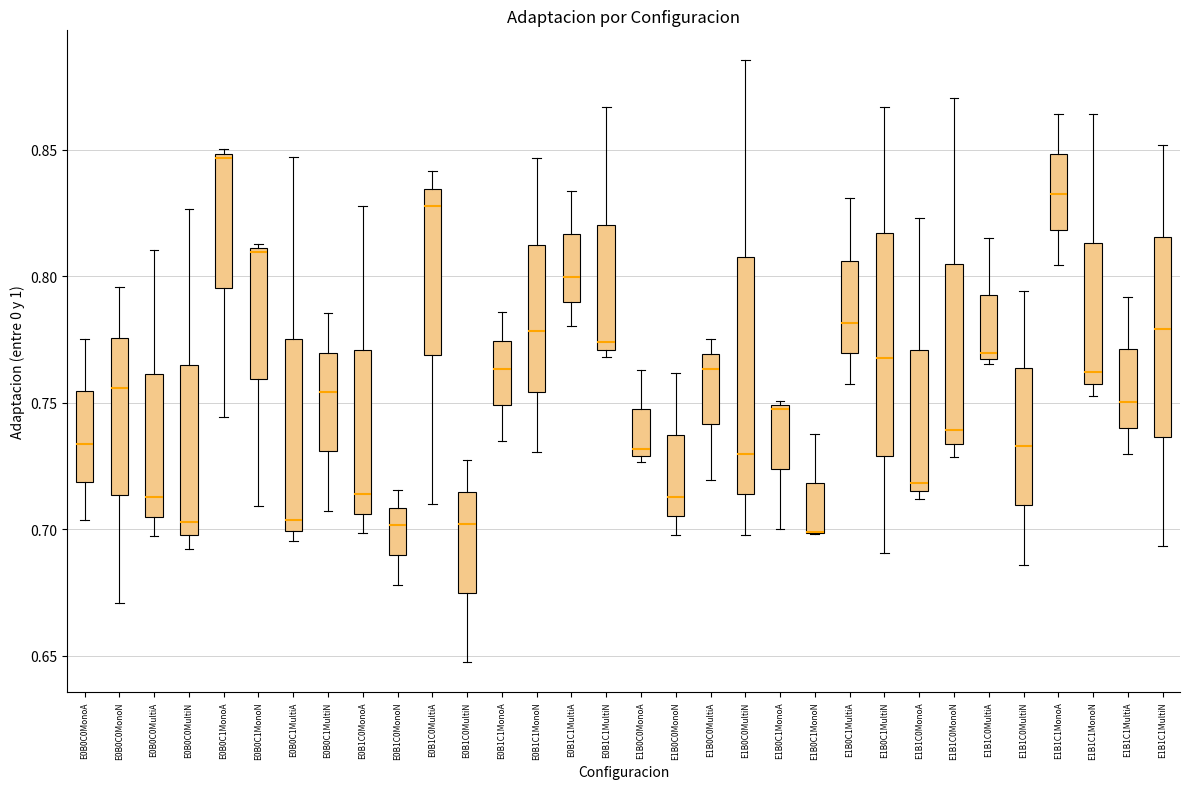

Reading left to right, read every box against the y-axis: the position of its median line, the range the box covers, and the ends of its whiskers. The values are not printed on the chart, so give them approximately, as read against the axis.

E0B0C0MonoA: median 0.735, box 0.720 to 0.755, whiskers 0.705 to 0.775
E0B0C0MonoN: median 0.755, box 0.715 to 0.775, whiskers 0.670 to 0.795
E0B0C0MultiA: median 0.715, box 0.705 to 0.760, whiskers 0.695 to 0.810
E0B0C0MultiN: median 0.705, box 0.700 to 0.765, whiskers 0.690 to 0.825
E0B0C1MonoA: median 0.845, box 0.795 to 0.850, whiskers 0.745 to 0.850 (just above the box's upper edge)
E0B0C1MonoN: median 0.810 (just below the box's upper edge), box 0.760 to 0.810, whiskers 0.710 to 0.815
E0B0C1MultiA: median 0.705, box 0.700 to 0.775, whiskers 0.695 to 0.845
E0B0C1MultiN: median 0.755, box 0.730 to 0.770, whiskers 0.705 to 0.785
E0B1C0MonoA: median 0.715, box 0.705 to 0.770, whiskers 0.700 to 0.830
E0B1C0MonoN: median 0.700, box 0.690 to 0.710, whiskers 0.680 to 0.715
E0B1C0MultiA: median 0.830, box 0.770 to 0.835, whiskers 0.710 to 0.840
E0B1C0MultiN: median 0.700, box 0.675 to 0.715, whiskers 0.650 to 0.725
E0B1C1MonoA: median 0.765, box 0.750 to 0.775, whiskers 0.735 to 0.785
E0B1C1MonoN: median 0.780, box 0.755 to 0.810, whiskers 0.730 to 0.845
E0B1C1MultiA: median 0.800, box 0.790 to 0.815, whiskers 0.780 to 0.835
E0B1C1MultiN: median 0.775, box 0.770 to 0.820, whiskers 0.770 (just below the box's lower edge) to 0.865
E1B0C0MonoA: median 0.730 (just above the box's lower edge), box 0.730 to 0.745, whiskers 0.725 to 0.765
E1B0C0MonoN: median 0.715, box 0.705 to 0.735, whiskers 0.700 to 0.760
E1B0C0MultiA: median 0.765, box 0.740 to 0.770, whiskers 0.720 to 0.775
E1B0C0MultiN: median 0.730, box 0.715 to 0.805, whiskers 0.700 to 0.885
E1B0C1MonoA: median 0.745, box 0.725 to 0.750, whiskers 0.700 to 0.750 (just above the box's upper edge)
E1B0C1MonoN: median 0.700 (drawn on the box's lower edge), box 0.700 to 0.720, whiskers 0.700 to 0.740
E1B0C1MultiA: median 0.780, box 0.770 to 0.805, whiskers 0.760 to 0.830
E1B0C1MultiN: median 0.765, box 0.730 to 0.815, whiskers 0.690 to 0.865
E1B1C0MonoA: median 0.720, box 0.715 to 0.770, whiskers 0.710 to 0.825
E1B1C0MonoN: median 0.740, box 0.735 to 0.805, whiskers 0.730 to 0.870
E1B1C0MultiA: median 0.770, box 0.765 to 0.790, whiskers 0.765 (just below the box's lower edge) to 0.815
E1B1C0MultiN: median 0.735, box 0.710 to 0.765, whiskers 0.685 to 0.795
E1B1C1MonoA: median 0.830, box 0.820 to 0.850, whiskers 0.805 to 0.865
E1B1C1MonoN: median 0.760, box 0.755 to 0.815, whiskers 0.755 (just below the box's lower edge) to 0.865
E1B1C1MultiA: median 0.750, box 0.740 to 0.770, whiskers 0.730 to 0.790
E1B1C1MultiN: median 0.780, box 0.735 to 0.815, whiskers 0.695 to 0.850